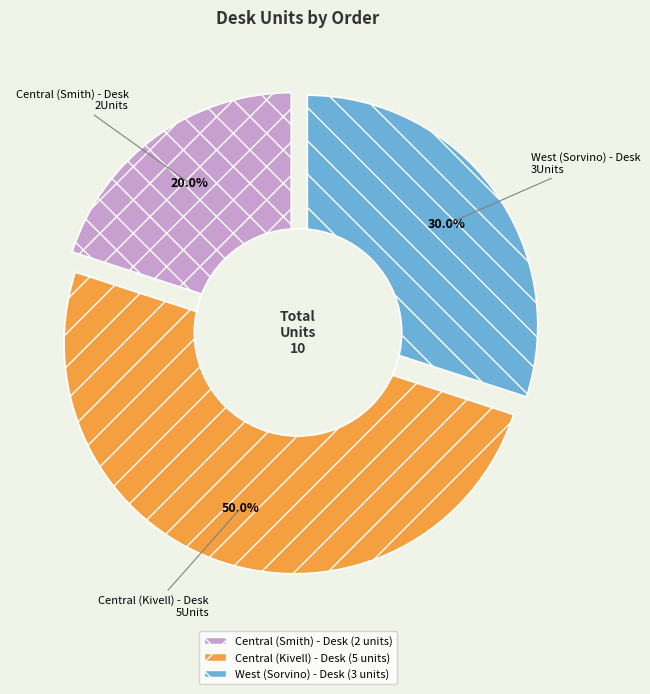

What portion of the pie excludes 35?

70.0%